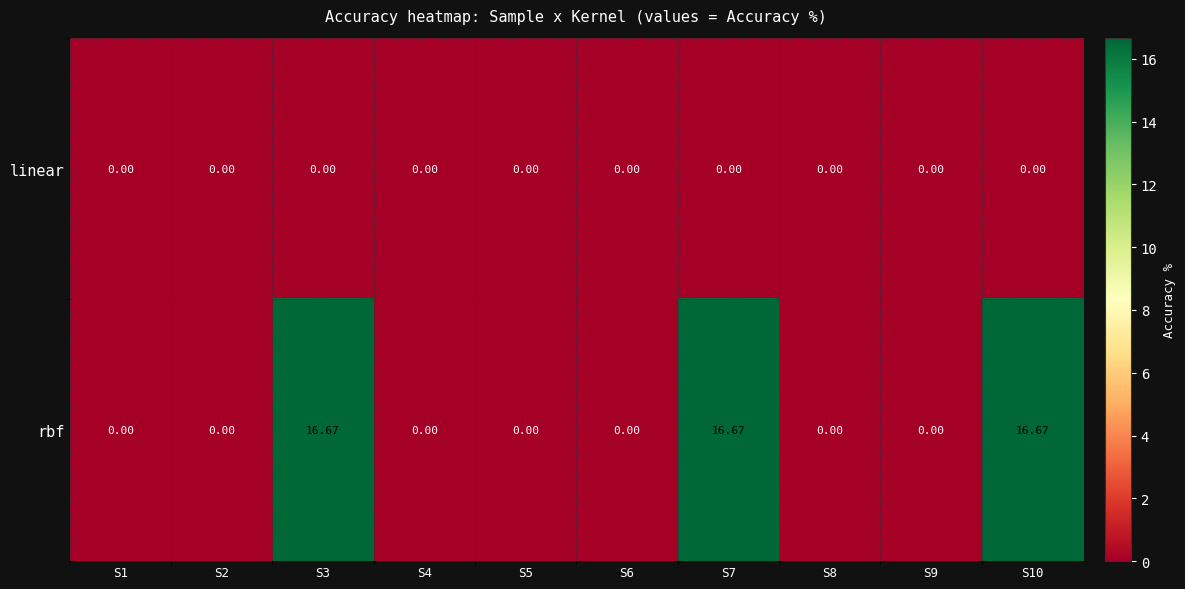

Which series has the widest spread of values?

rbf